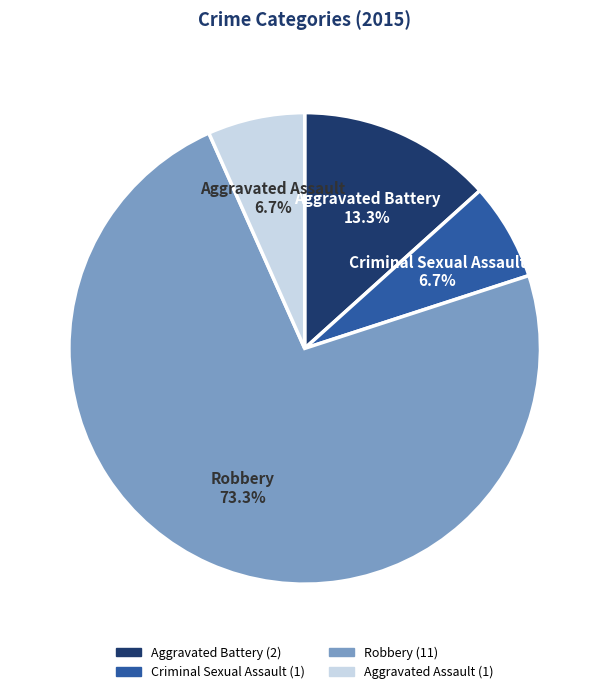

Is there a majority slice in this chart?

Yes